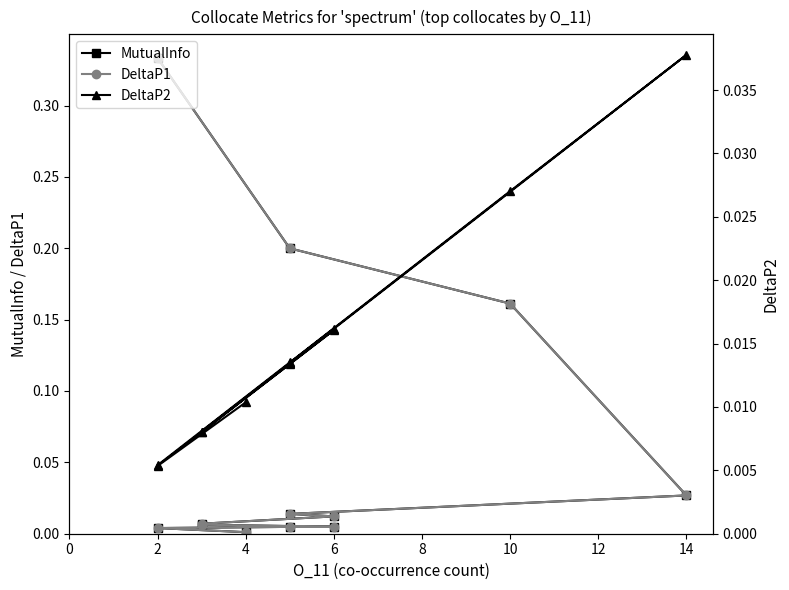

The MutualInfo series shows 0.0 at 2. True or false?

True